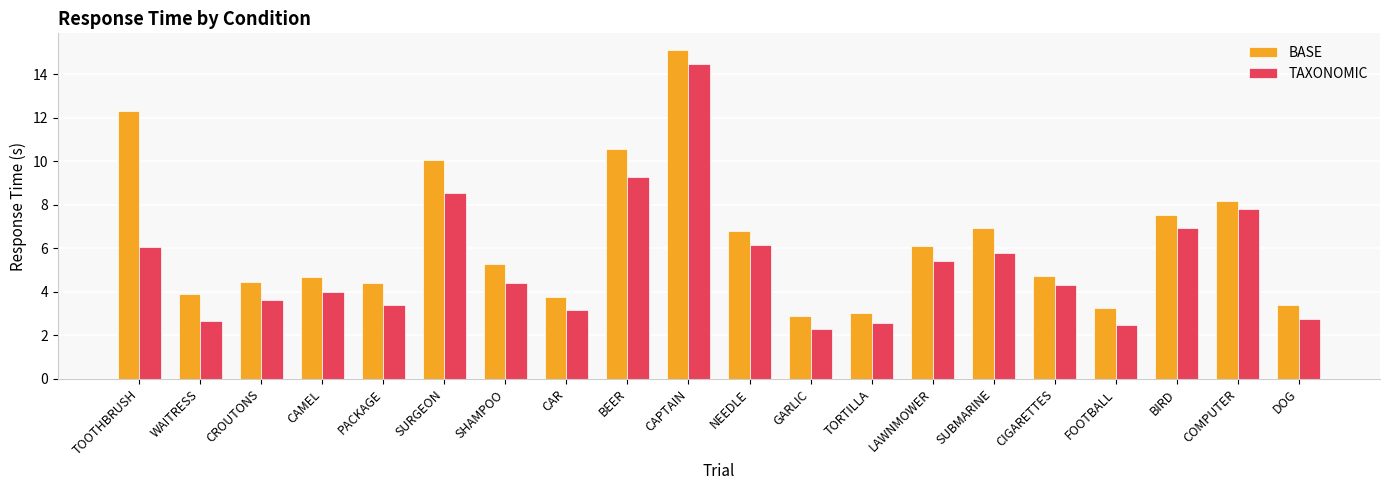

What is the difference between the maximum and minimum values in the TAXONOMIC series?

12.2